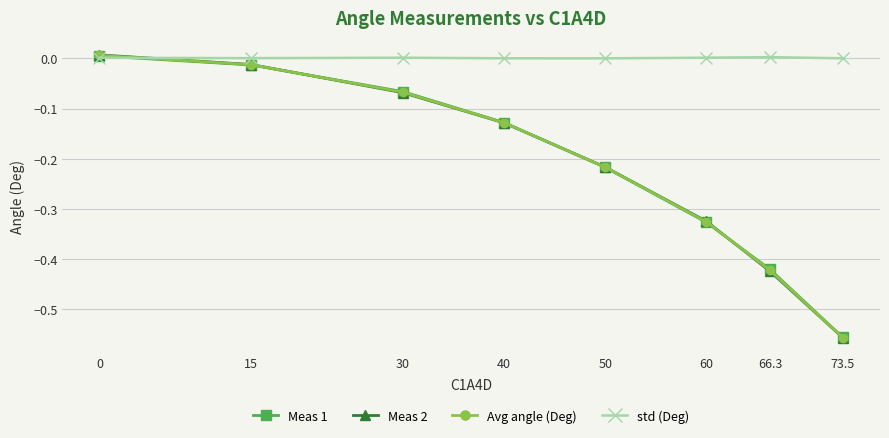

Between 15 and 60, which series saw the biggest shift?

Meas 1